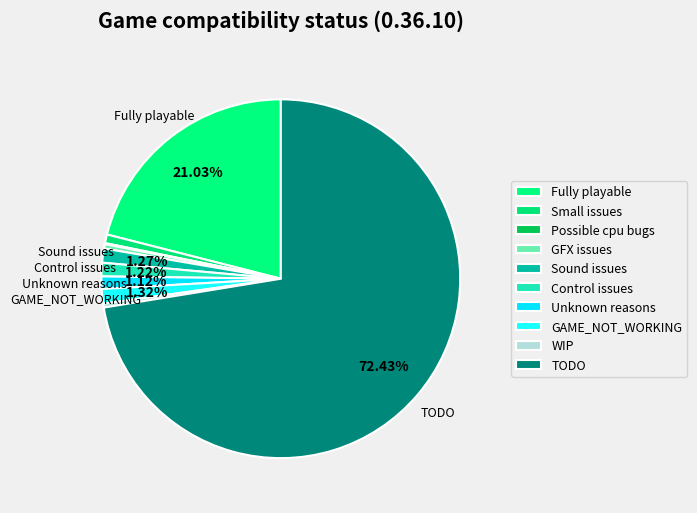

Is there any slice that represents more than half of the pie?

Yes